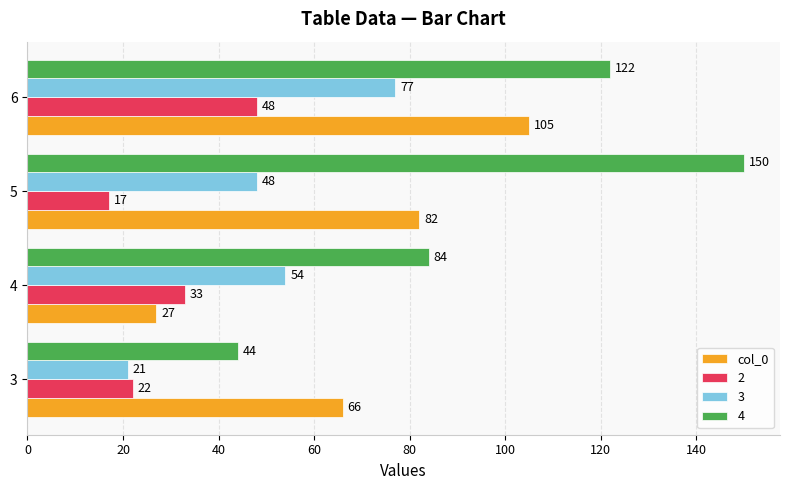

List the series in order of their peak value, lowest first.

2, 3, col_0, 4